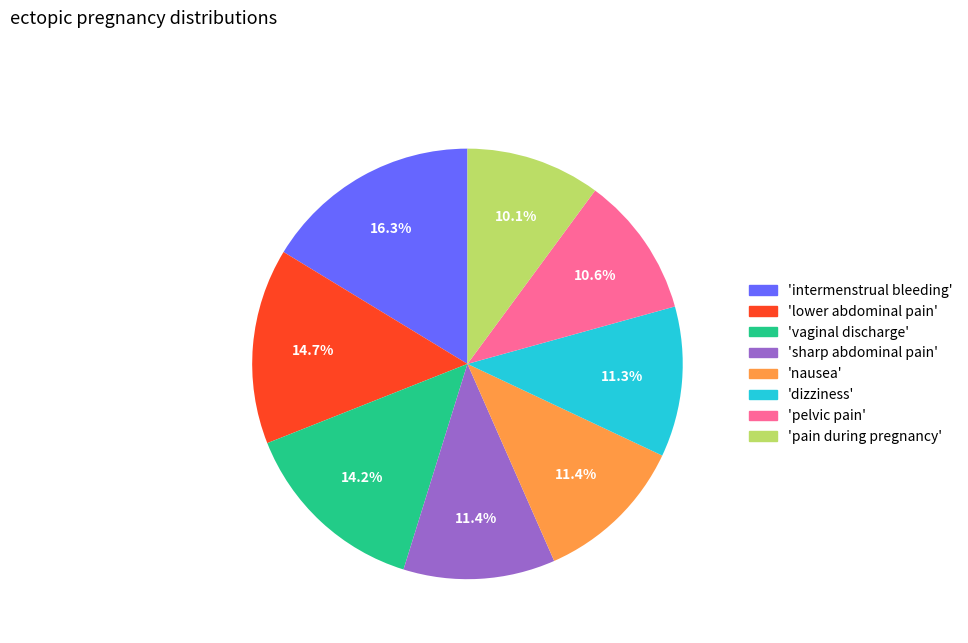

Is there a majority slice in this chart?

No